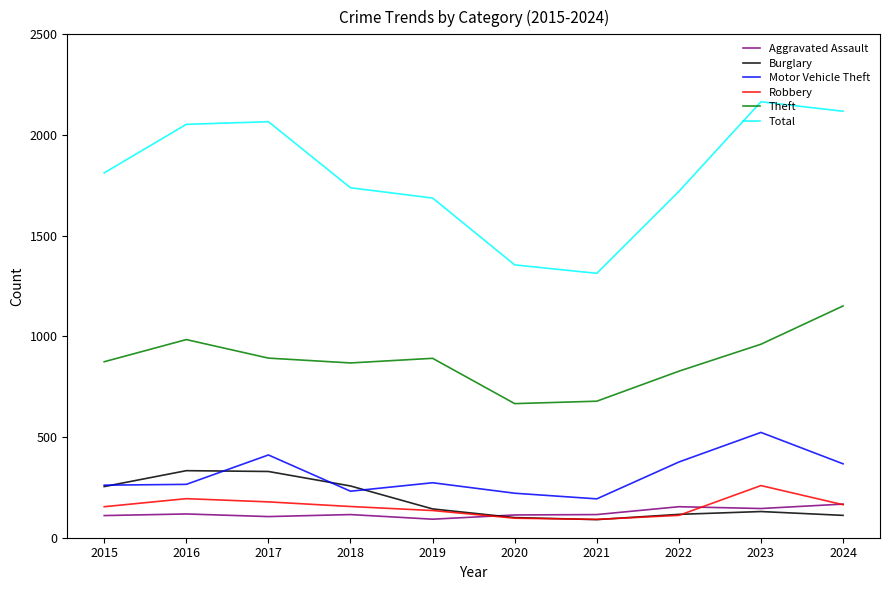

What is the maximum value for Motor Vehicle Theft?

523